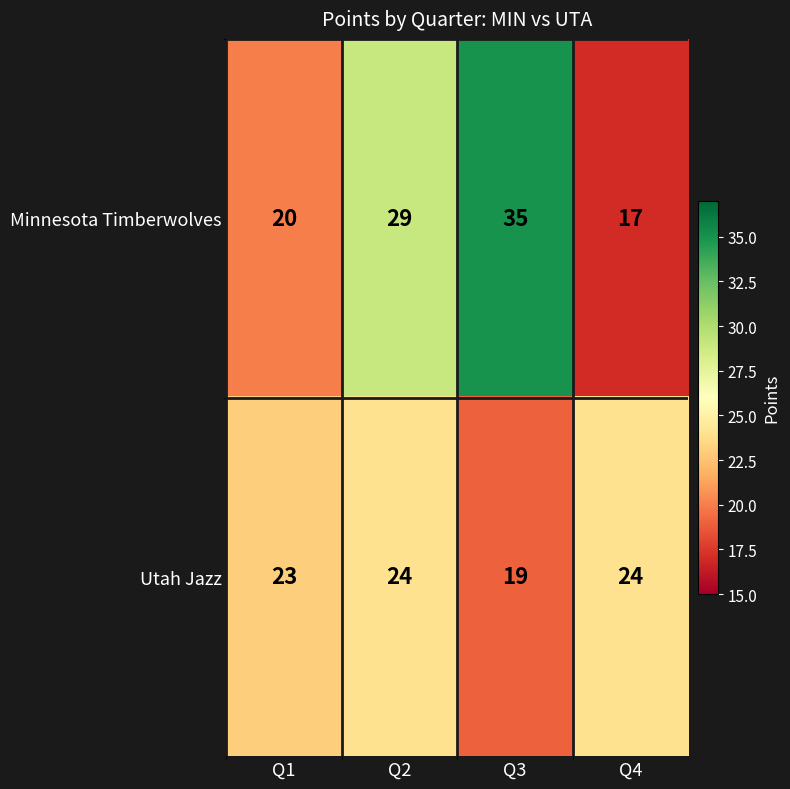

What is the smallest value displayed?

17